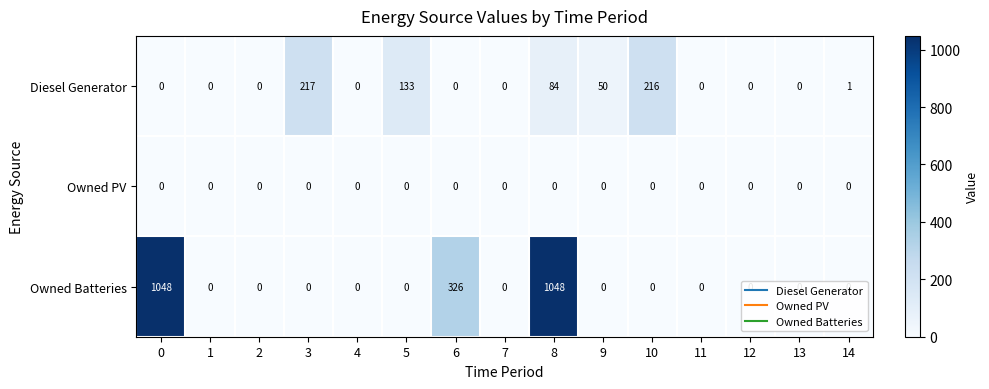

What is the difference between the maximum and minimum values in the Diesel Generator series?

217